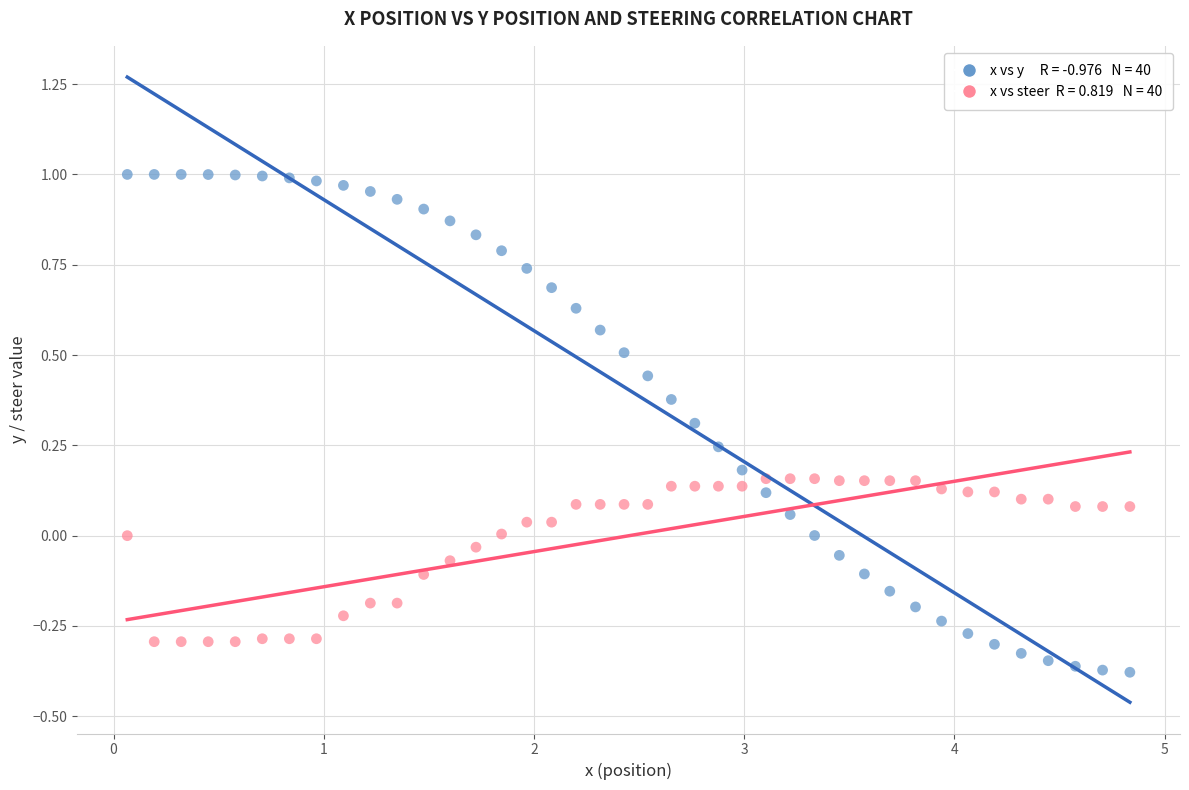

Across all data points, what is the range of X values (max minus min)?

4.8